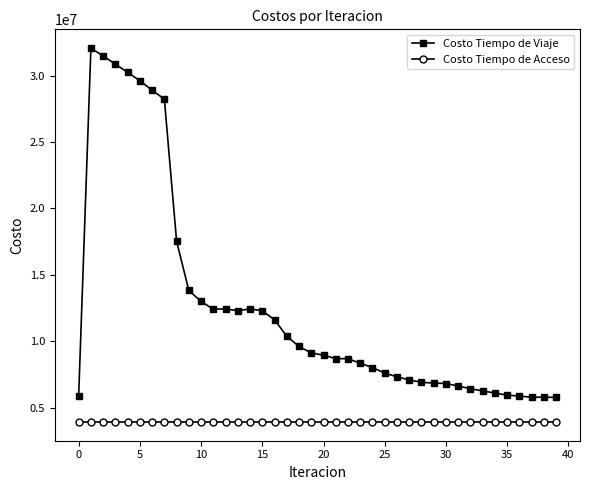

What is the greatest value displayed?

32067691.0